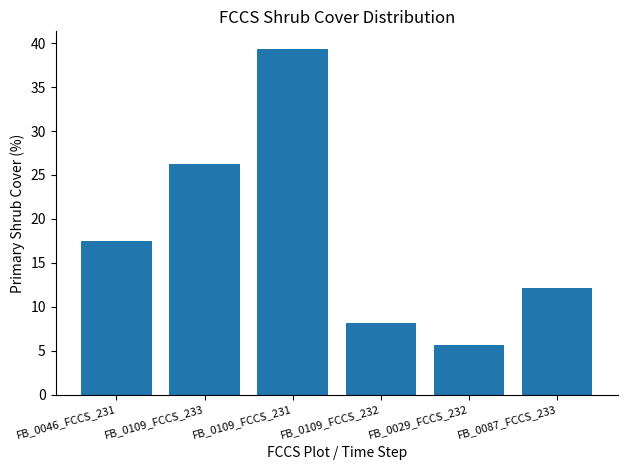

Is it true that the value at FB_0087_FCCS_233 is 12.2?

True